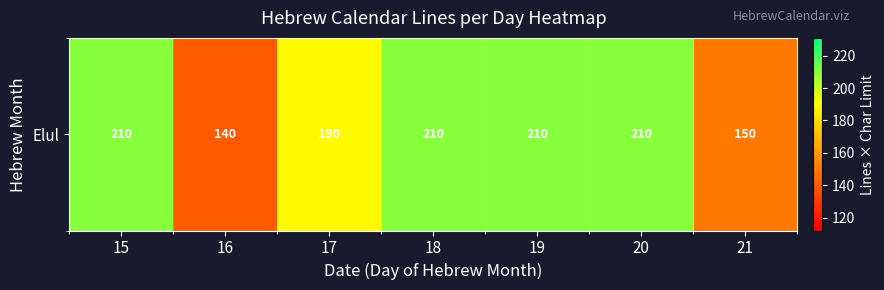

What is the average value?

188.6